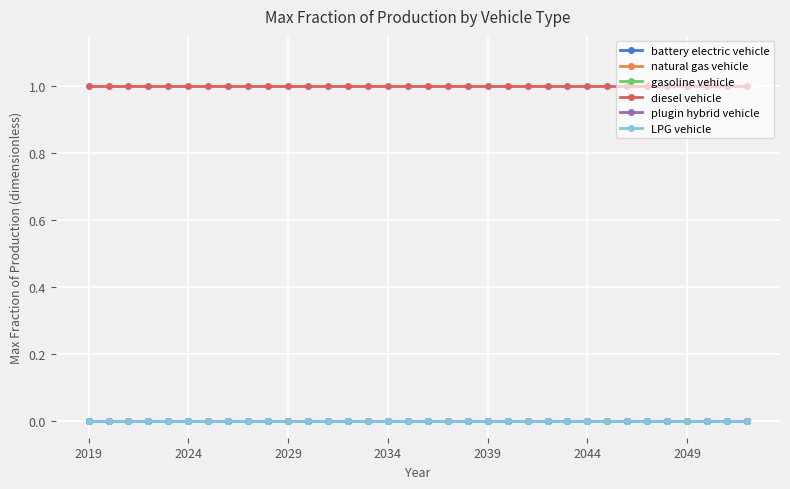

True or false: diesel vehicle has more than 0 points higher than both neighbors.

False